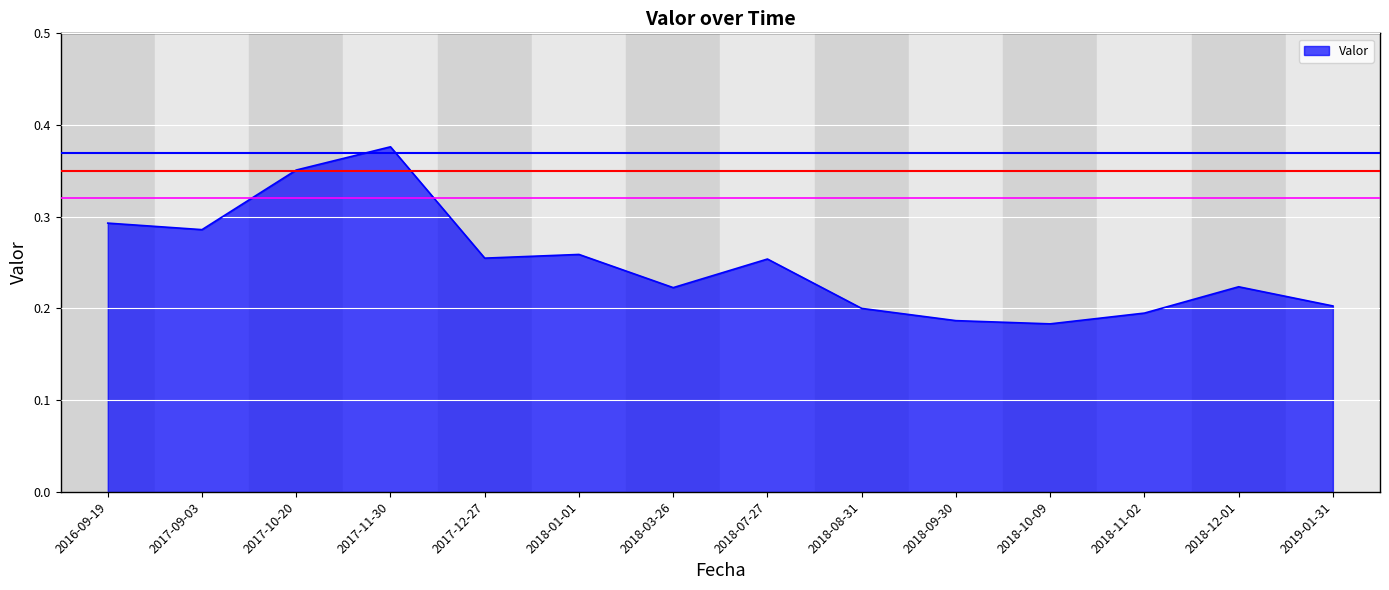

The value at 2017-12-27 is 0.1. True or false?

False